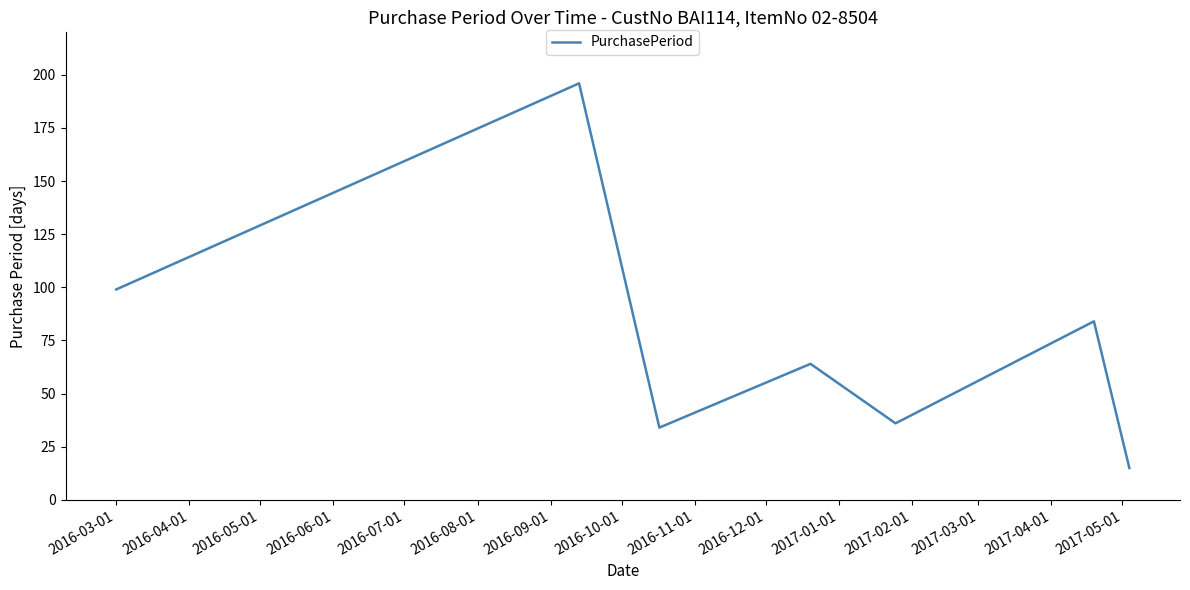

Count the number of data series in this chart.

1